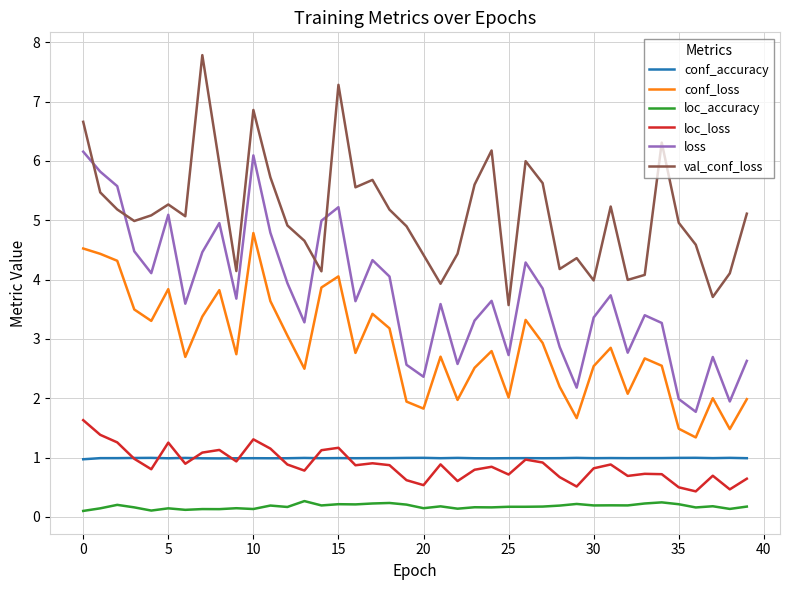

Which series has the largest total across all categories?

val_conf_loss